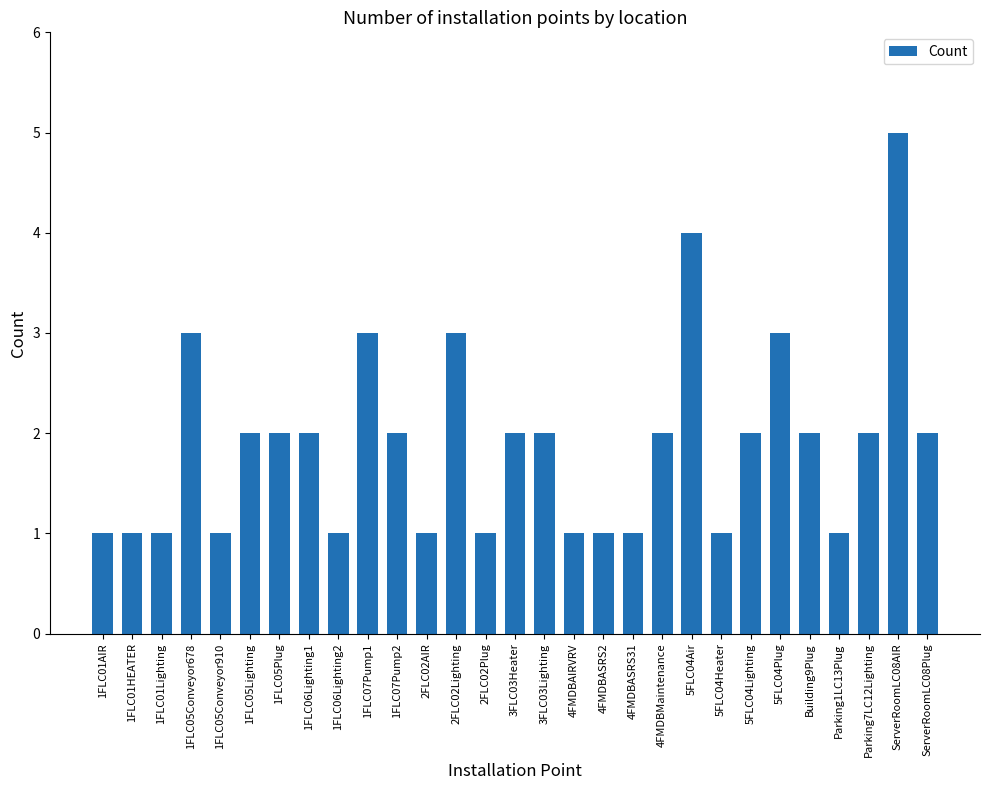

What is the label of the 21st bar from the left?

5FLC04Air